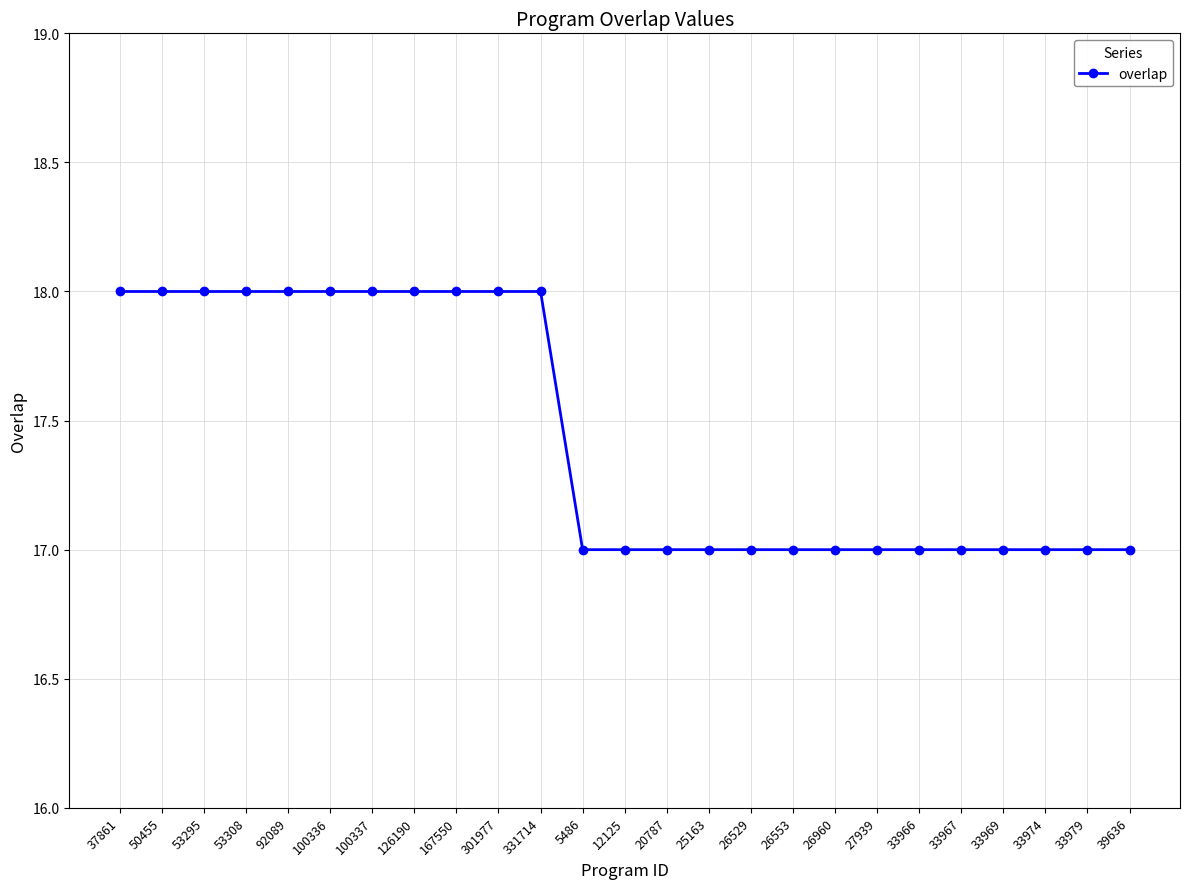

Reading left to right, list all the values displayed in this chart.

37861=18	50455=18	53295=18	53308=18	92089=18	100336=18	100337=18	126190=18	167550=18	301977=18	331714=18	5486=17	12125=17	20787=17	25163=17	26529=17	26553=17	26960=17	27939=17	33966=17	33967=17	33969=17	33974=17	33979=17	39636=17